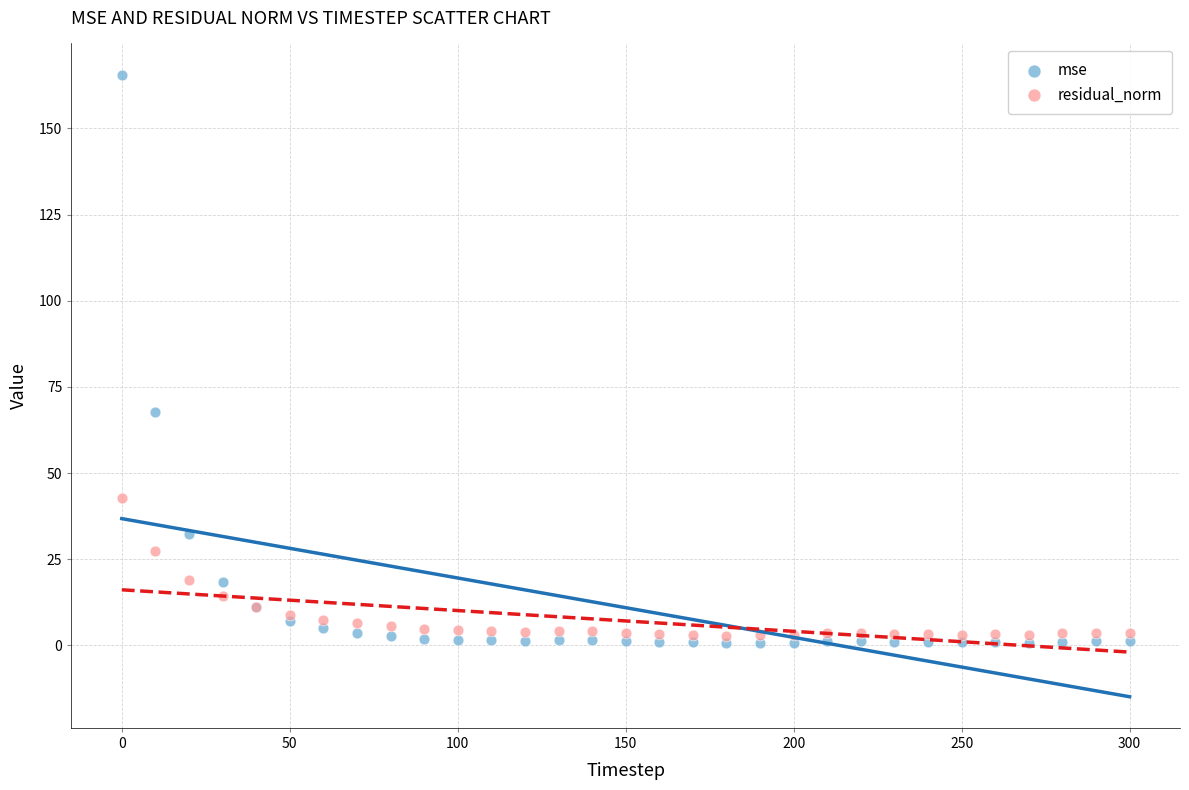

Which series contains the lowest Y value?

mse